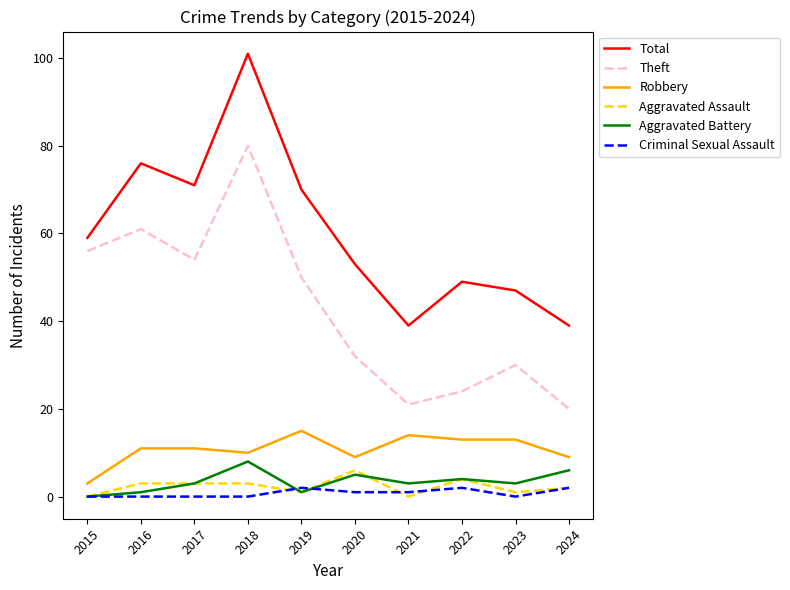

What is the difference between the second highest and second lowest values in the Theft series?

40